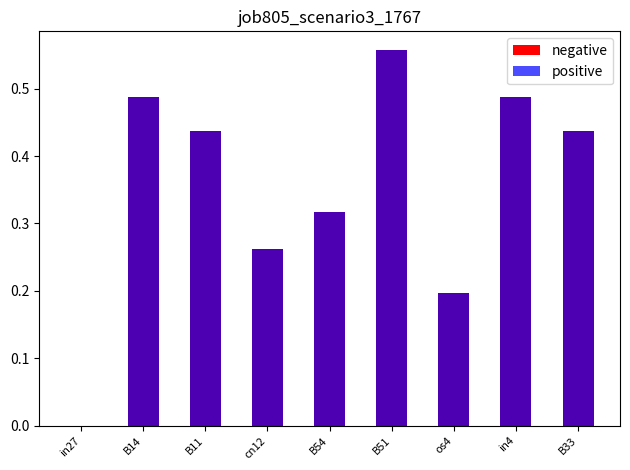

Rank the series at cn12 from highest to lowest value.

negative, positive